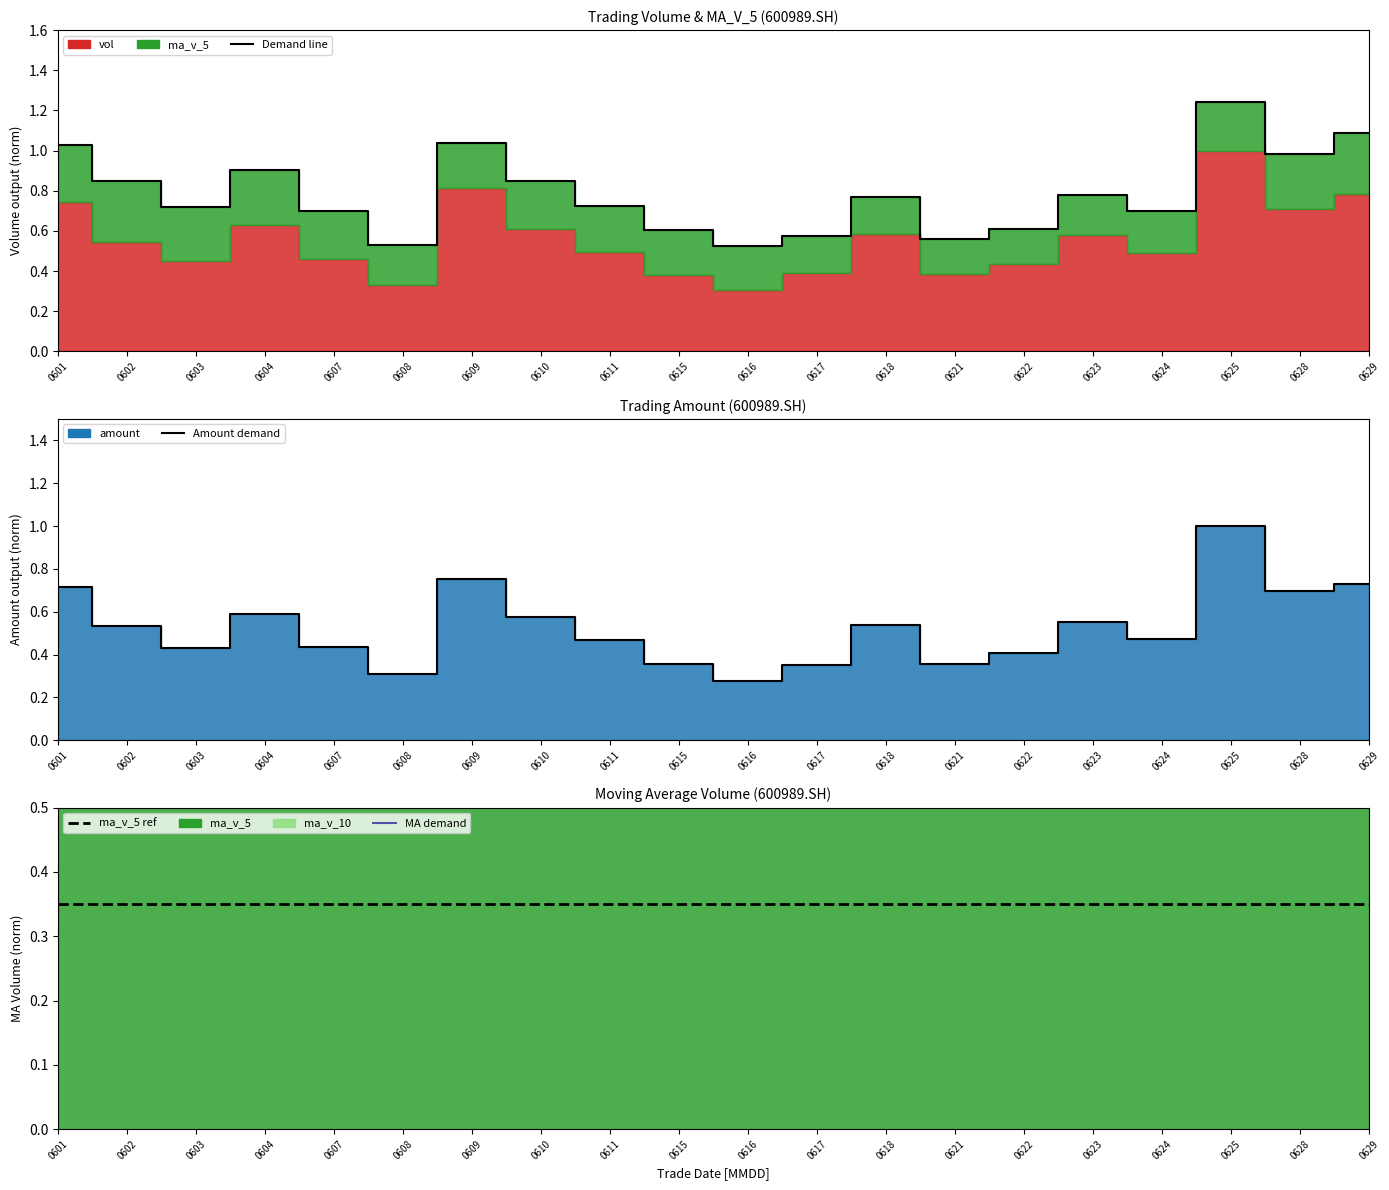

Is it true that vol equals 0.2 at 0628?

False